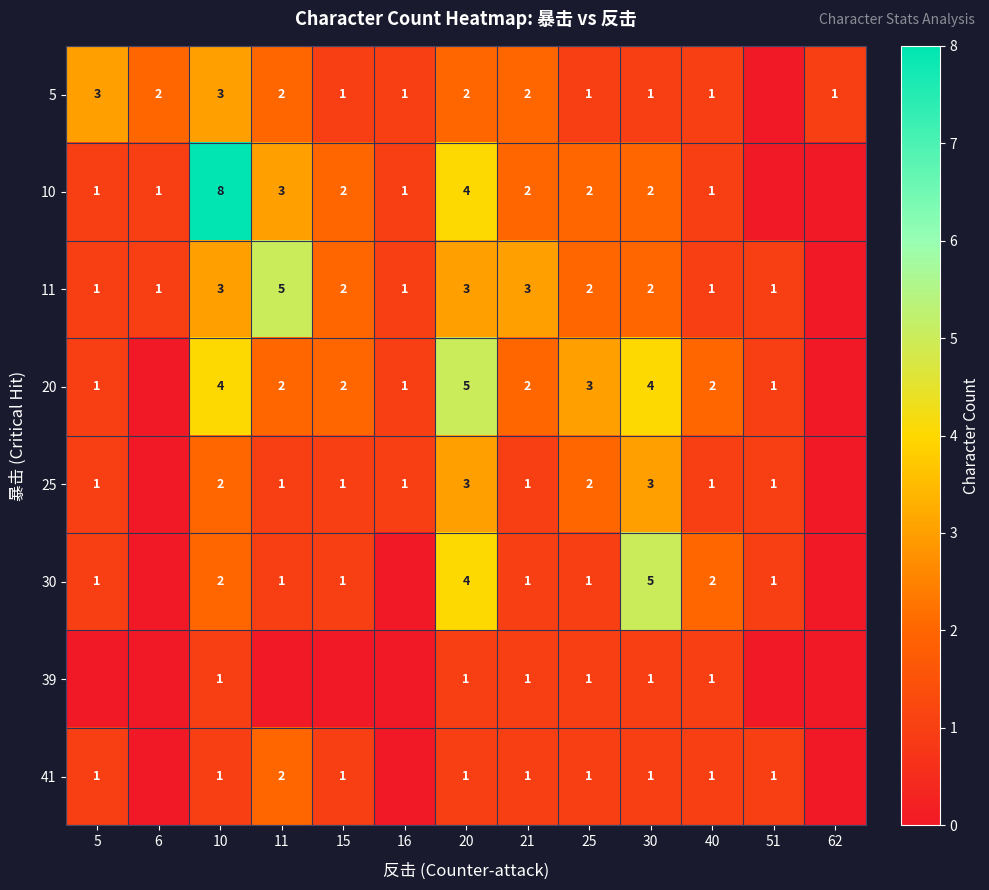

Which series changed the most between 21 and 30?

30